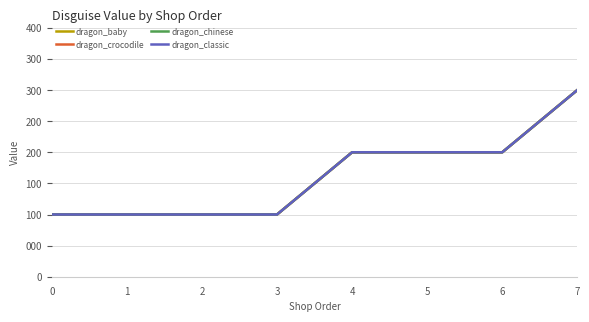

Does the chart have visible grid lines?

Yes